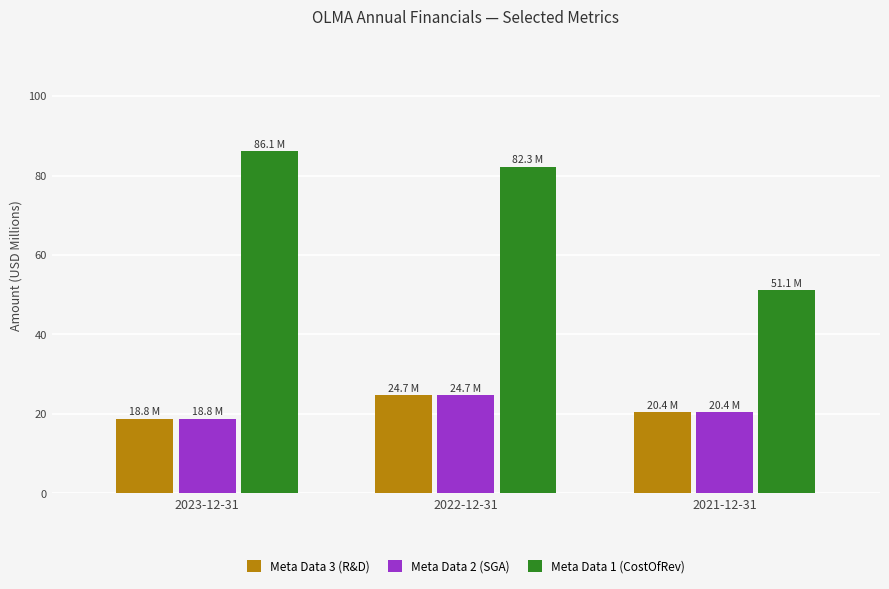

What are all the series names shown in the legend?

Meta Data 3 (R&D), Meta Data 2 (SGA), Meta Data 1 (CostOfRev)